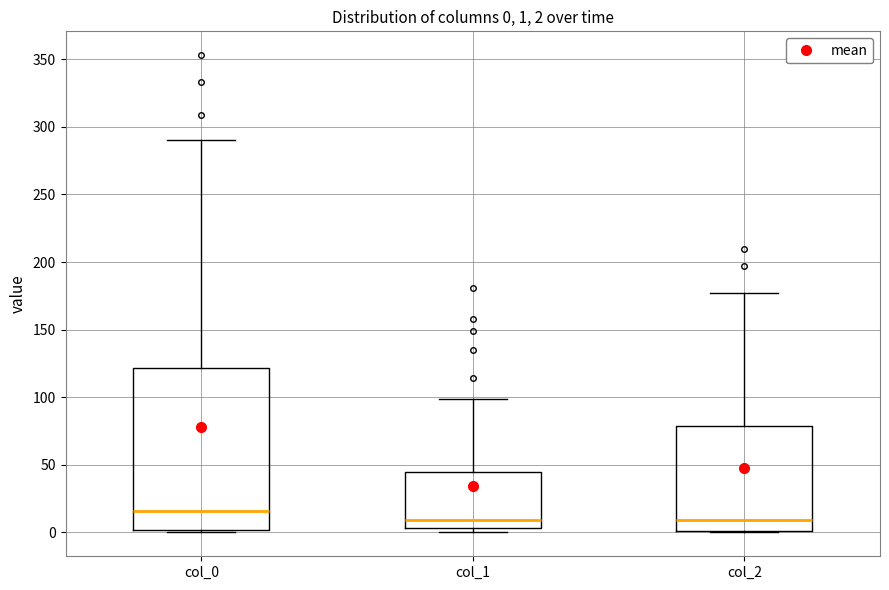

Comparing the boxes themselves (not the whiskers), which one is the tallest?

col_0